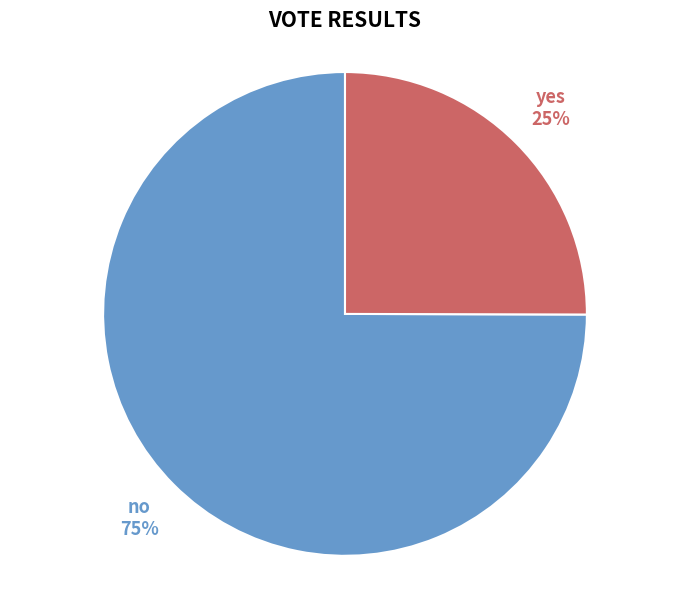

To the nearest percent, what percentage of the pie is yes?

25%